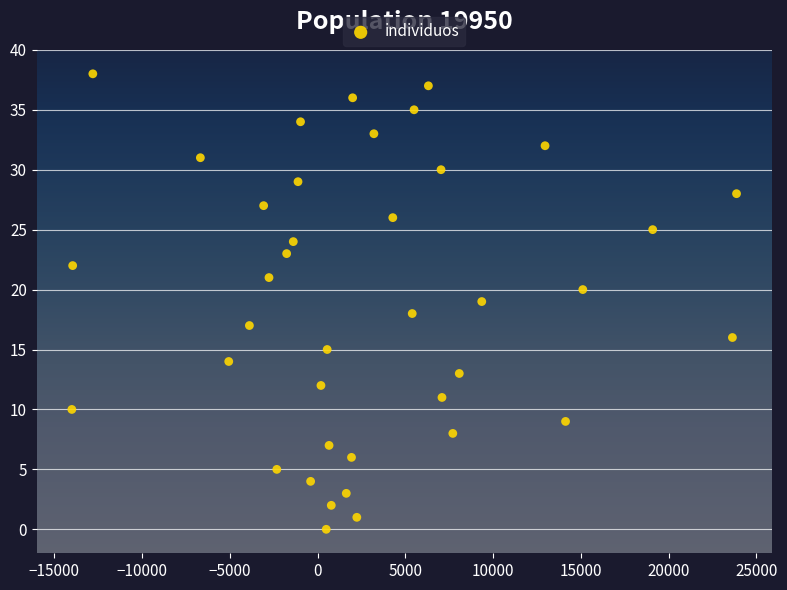

What is the range of Y values (max minus min)?

38